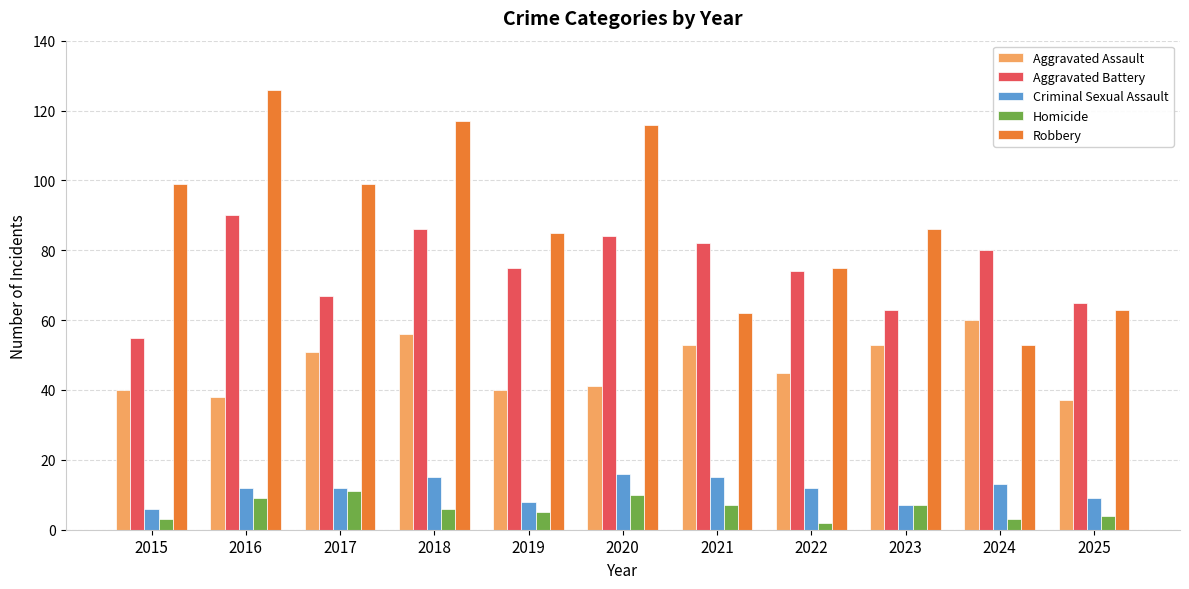

True or false: Aggravated Assault has a value of 56 at 2018.

True